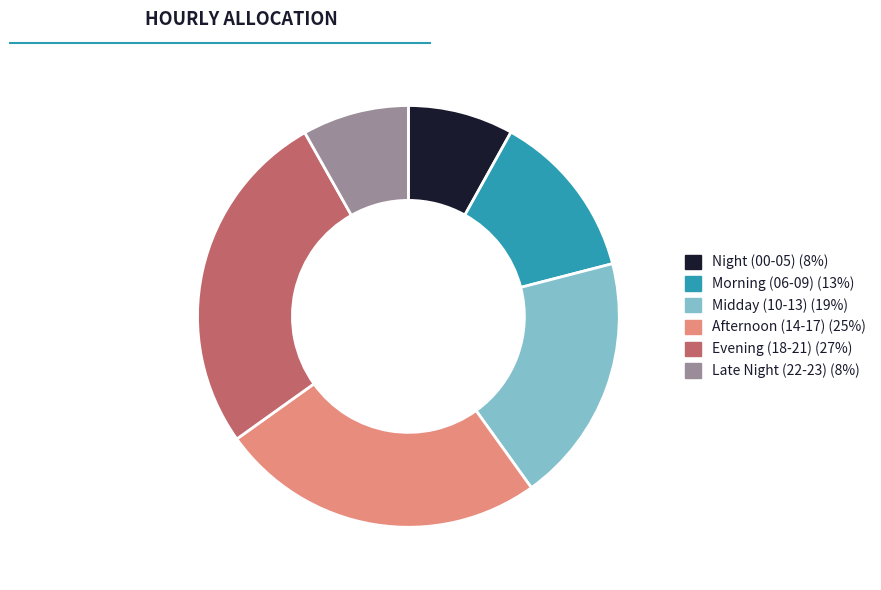

Does any single category account for the majority?

No